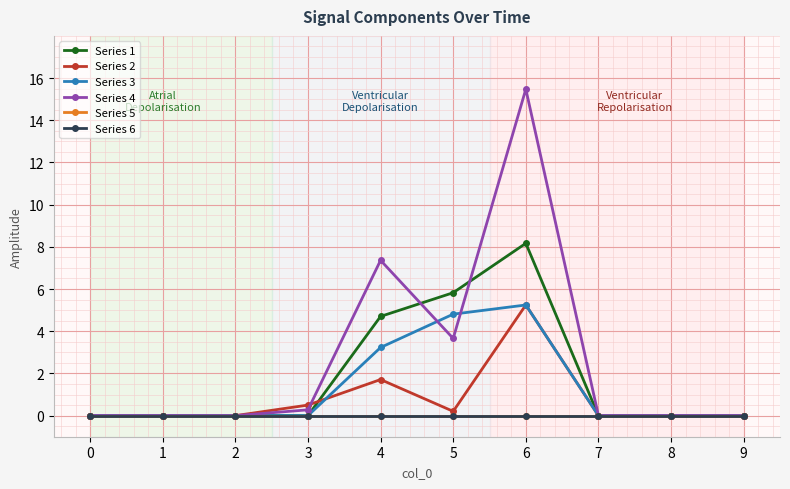

Is the value of Series 1 at 1 greater than the value of Series 5 at 4?

No